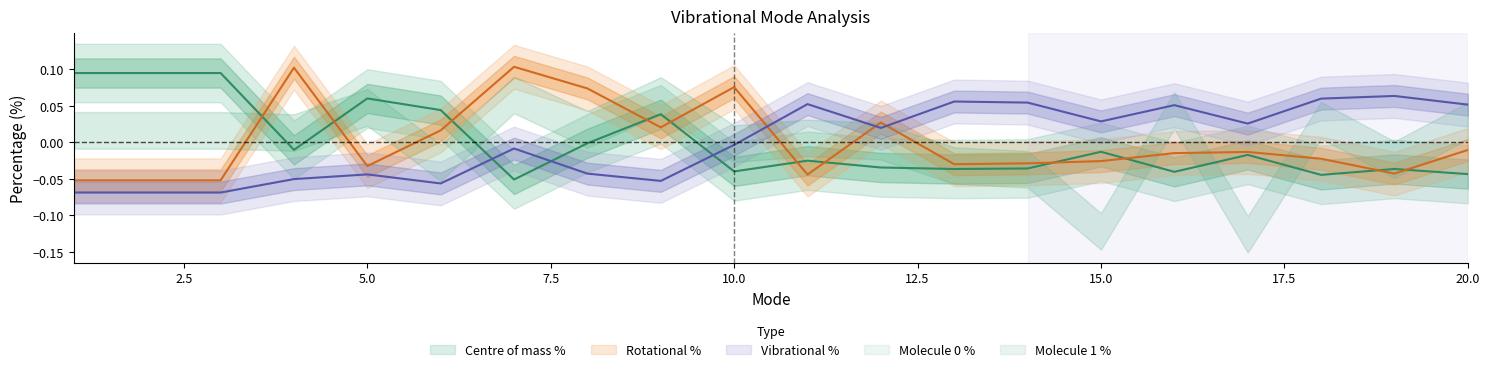

Reading left to right, list all the values displayed in this chart.

Centre of mass %: 0.1	0.1	0.1	-0.0	0.1	0.0	-0.1	-0.0	0.0	-0.0	-0.0	-0.0	-0.0	-0.0	-0.0	-0.0	-0.0	-0.0	-0.0	-0.0
Rotational %: -0.1	-0.1	-0.1	0.1	-0.0	0.0	0.1	0.1	0.0	0.1	-0.0	0.0	-0.0	-0.0	-0.0	-0.0	-0.0	-0.0	-0.0	-0.0
Vibrational %: -0.1	-0.1	-0.1	-0.1	-0.0	-0.1	-0.0	-0.0	-0.1	-0.0	0.1	0.0	0.1	0.1	0.0	0.1	0.0	0.1	0.1	0.1